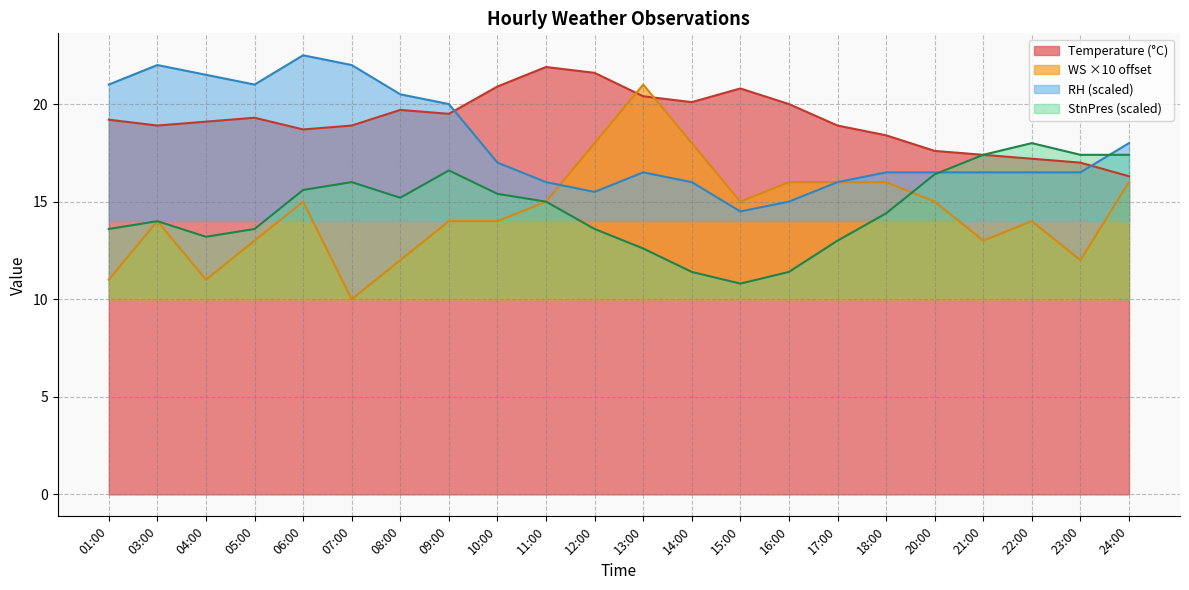

What is the sum of all RH values?

397.5